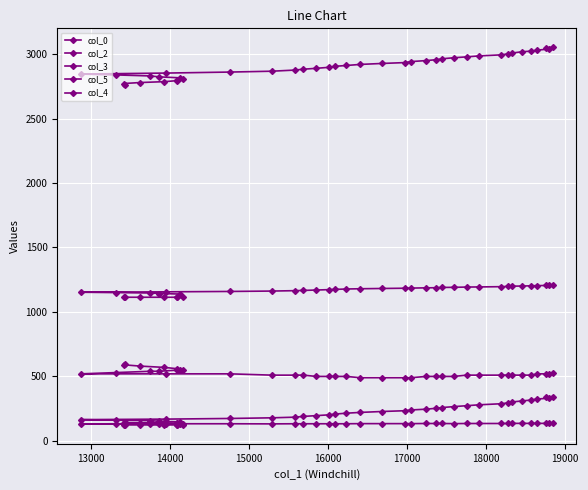

True or false: col_2 has more than 2 interior local peaks.

False